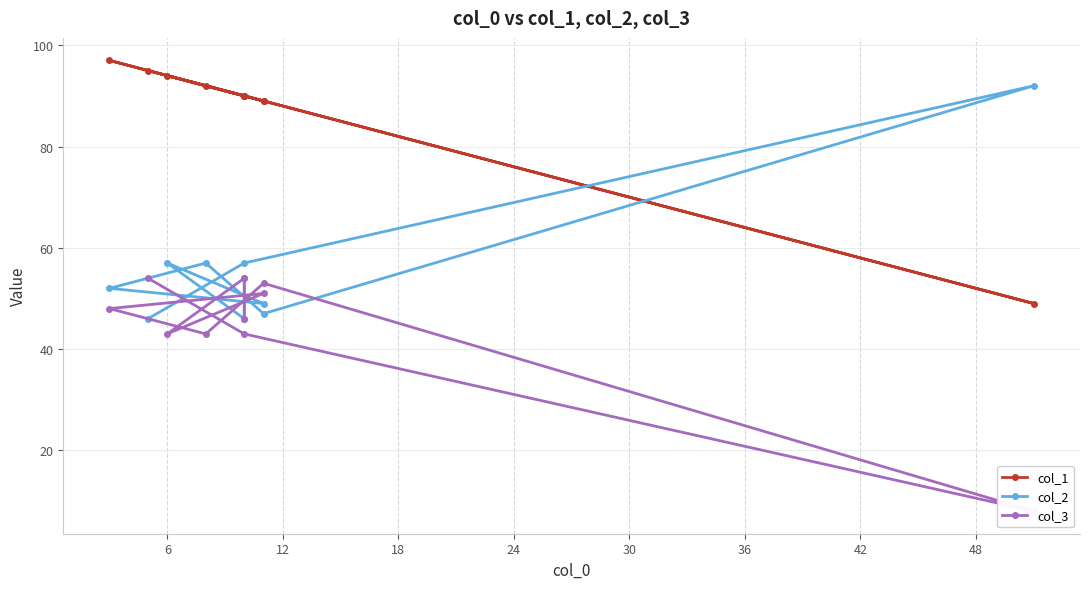

Which series has the largest range (max minus min)?

col_1